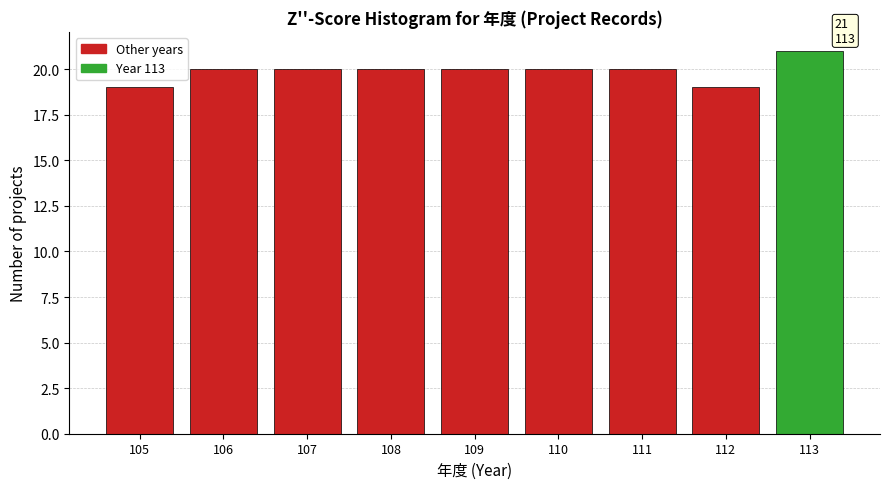

Reading left to right, extract all data points from this chart.

105=19	106=20	107=20	108=20	109=20	110=20	111=20	112=19	113=21